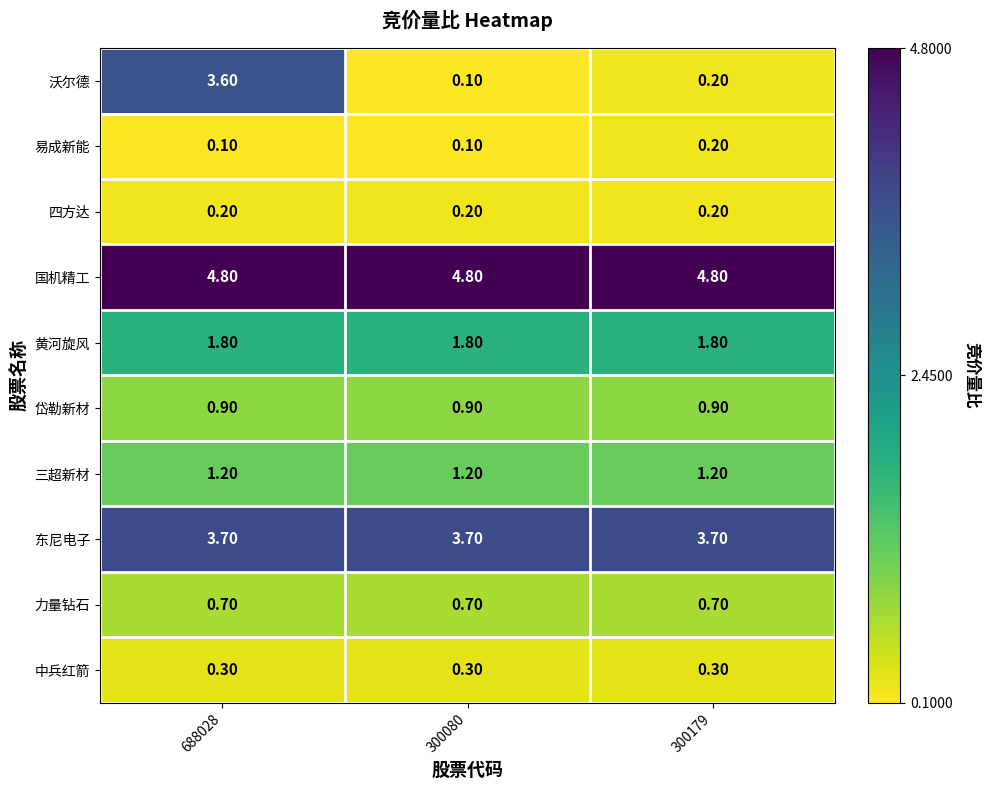

Which series has the widest spread of values?

沃尔德